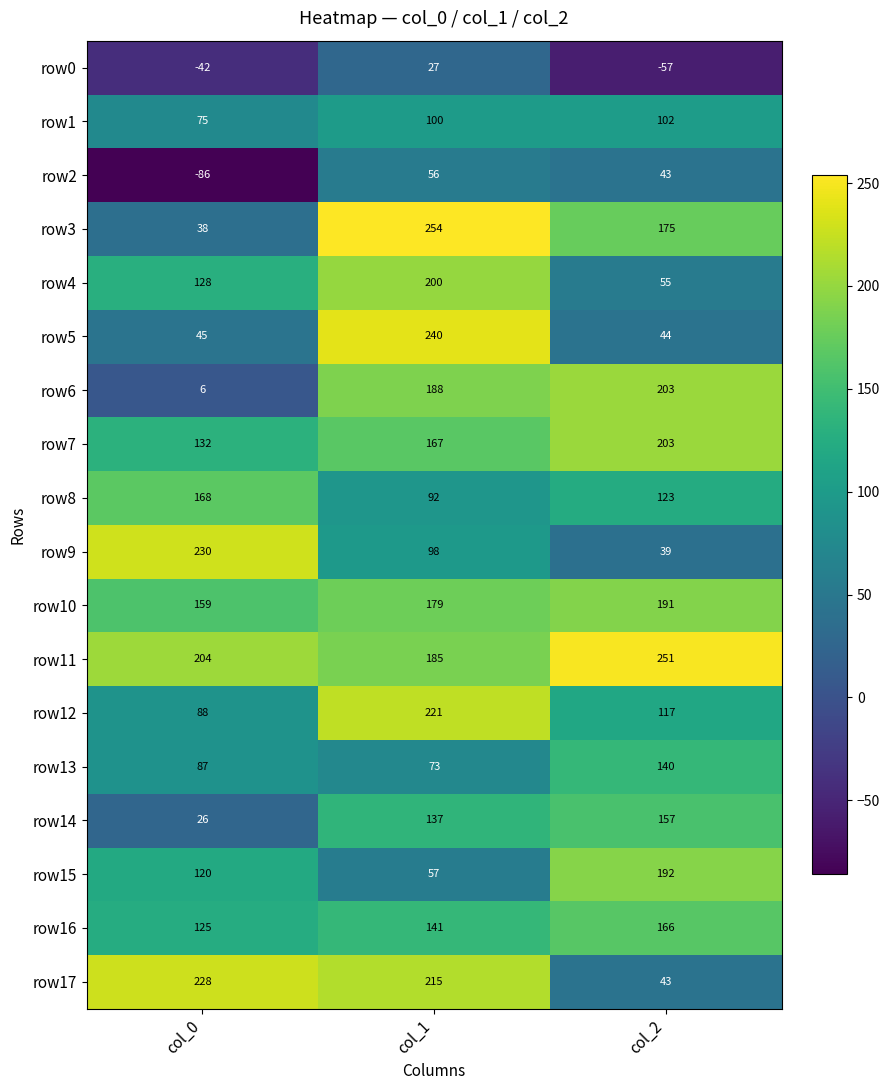

Which series changed the most between col_1 and col_2?

row5